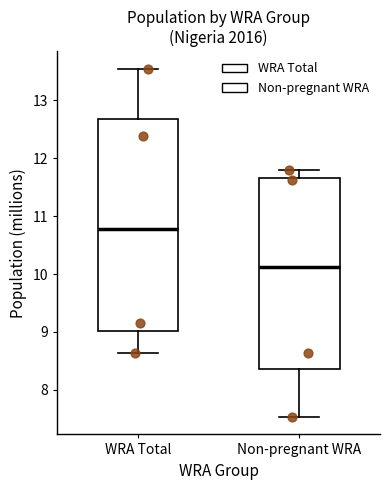

Where is the upper edge of the box for Non-pregnant WRA on the y-axis? The values are not printed on the chart, so give them approximately, as read against the axis.

11.7